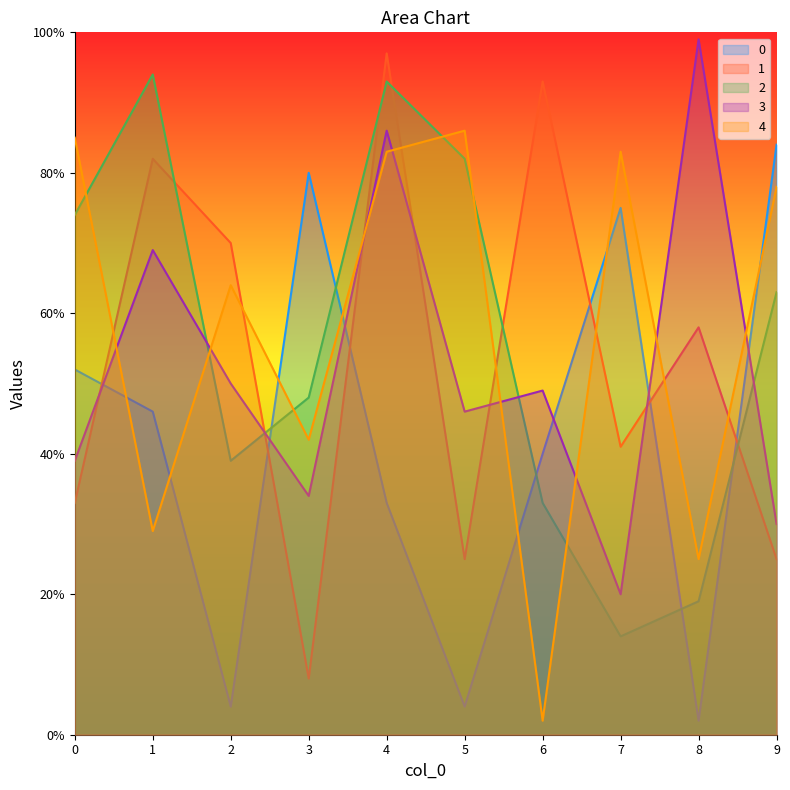

How many distinct data groups are displayed?

5